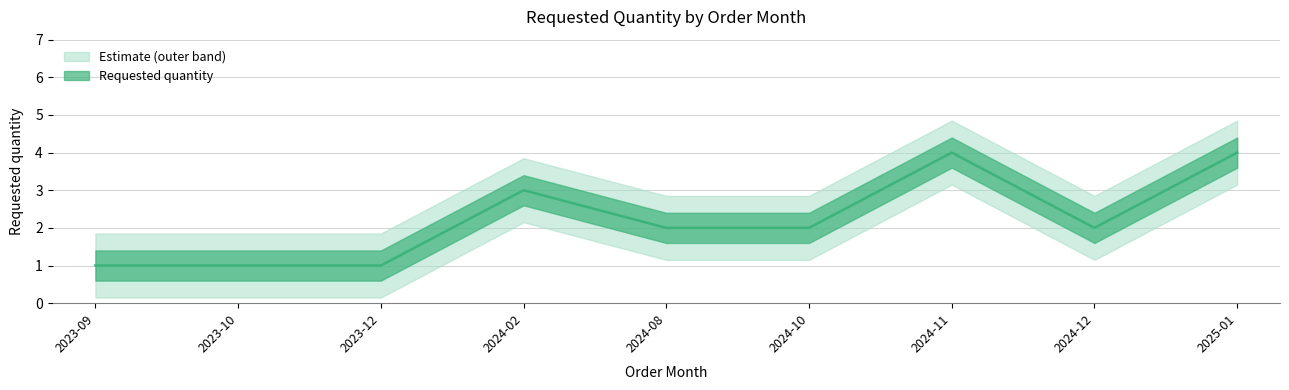

Where is the first local maximum?

2024-02